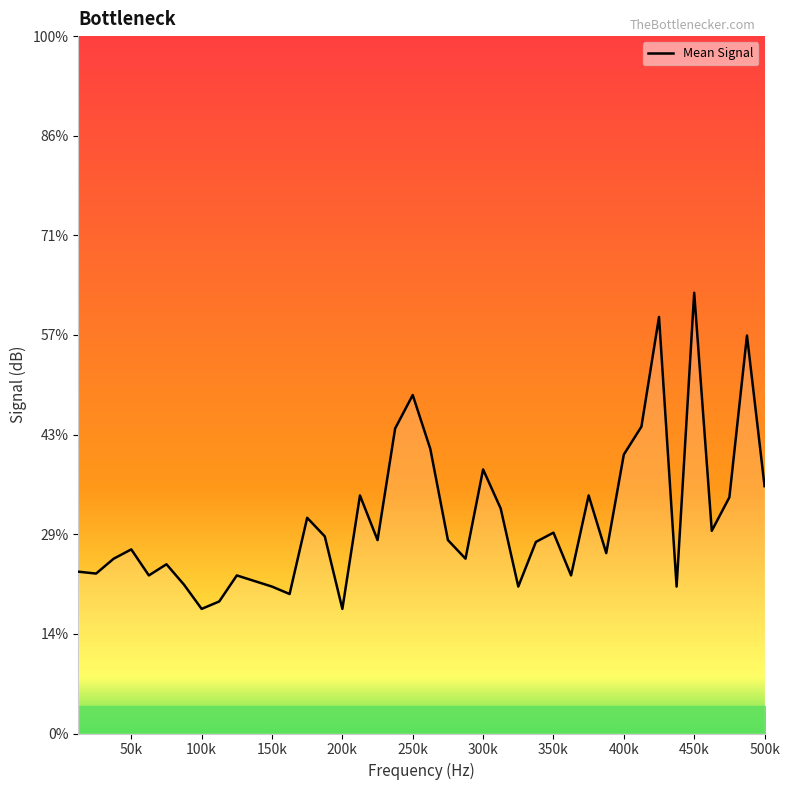

What is the sum of all values?

-2560.0